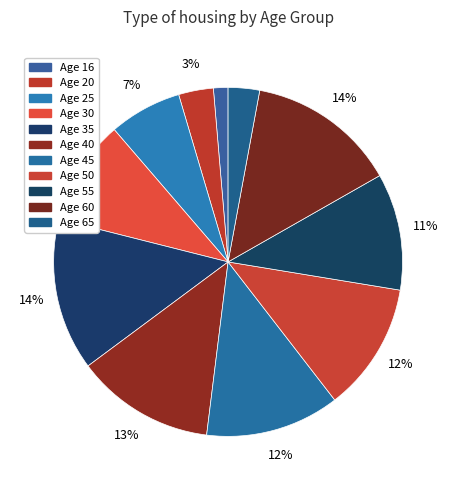

Count the number of slices in the pie.

11